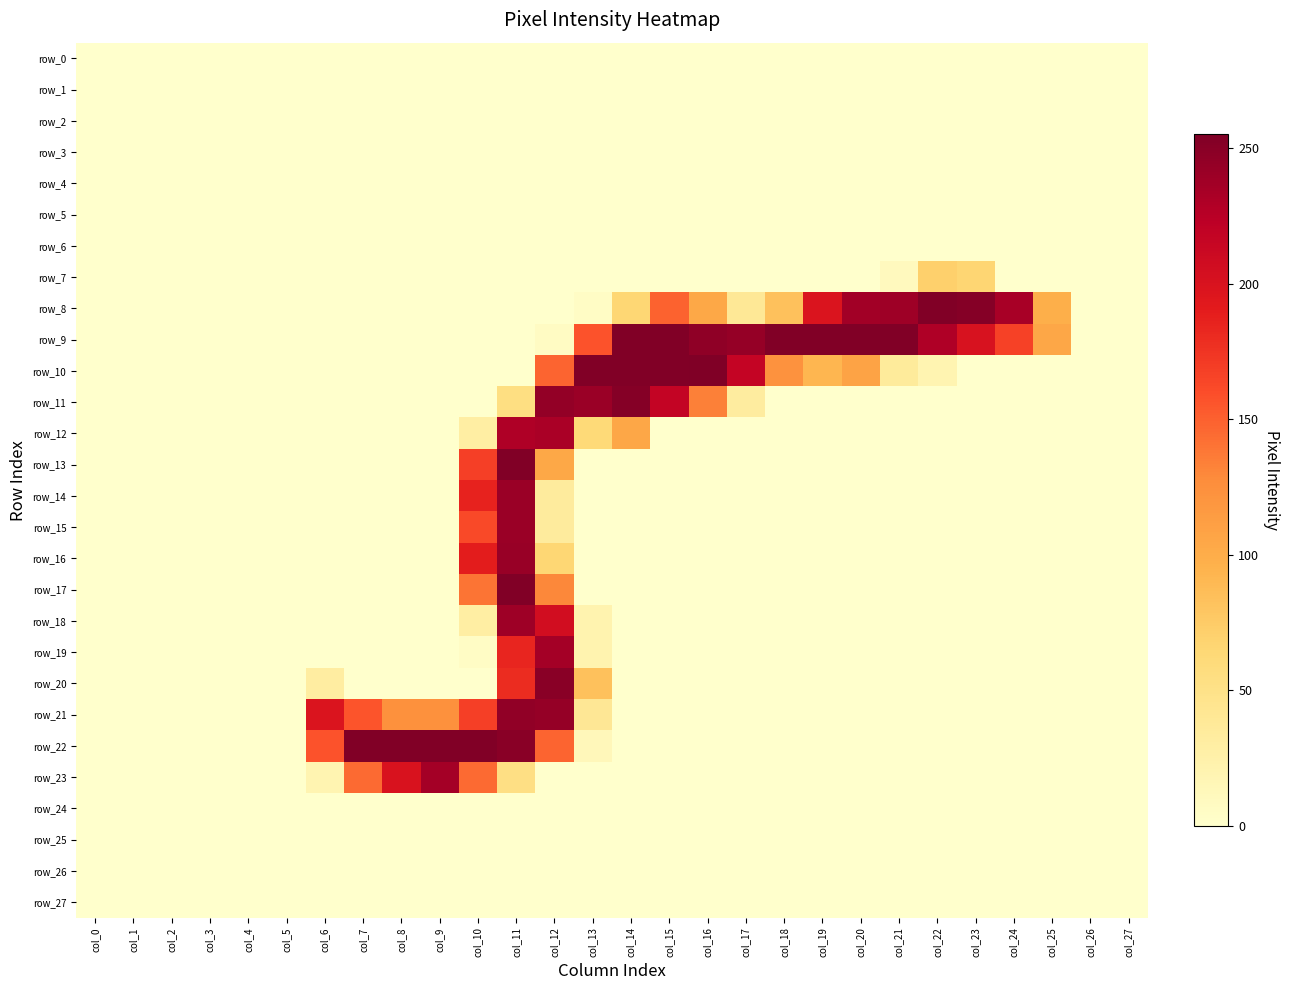

True or false: row_17 has a value of -136 at col_9.

False